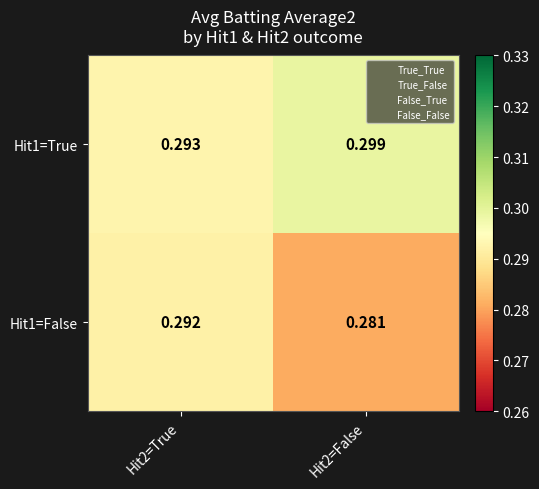

At which category does the chart reach its minimum across all series?

Hit2=False